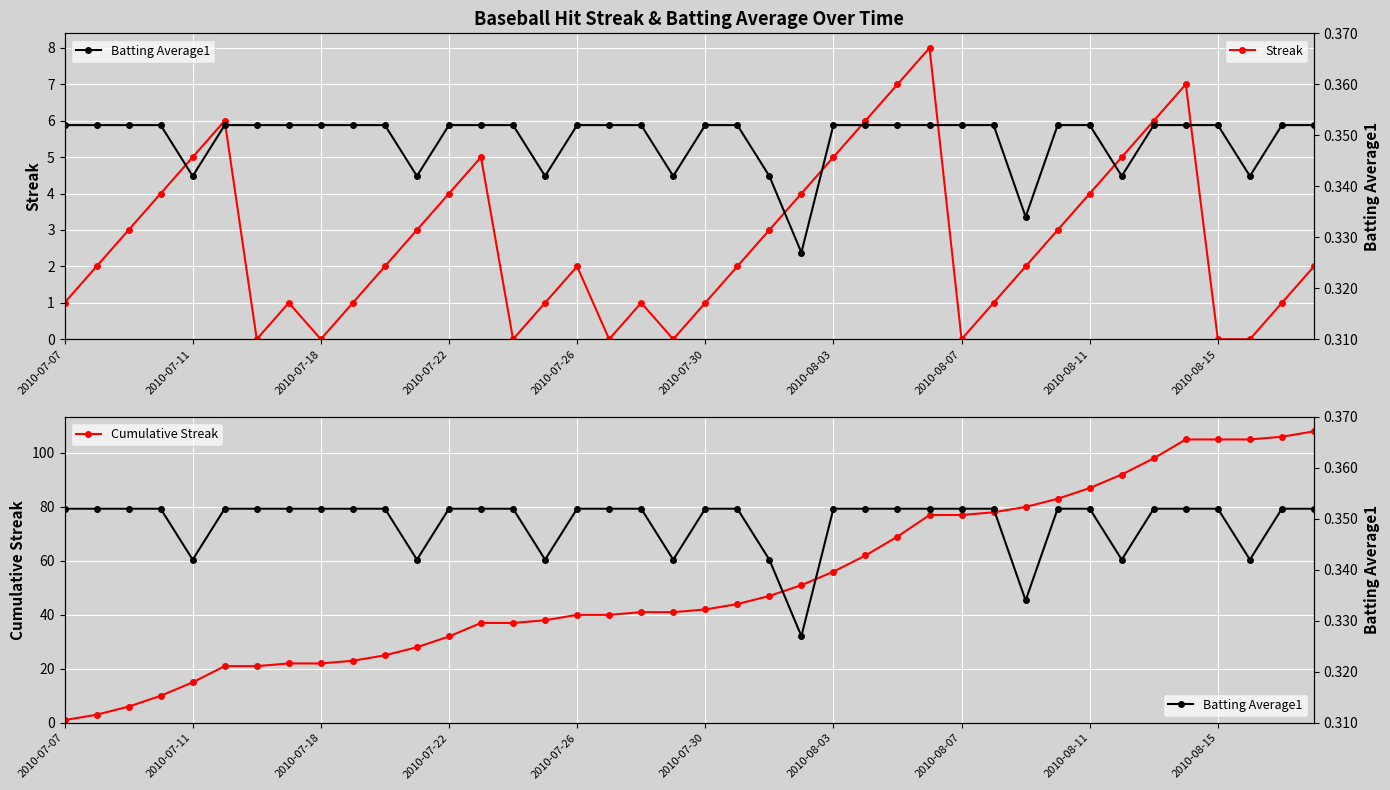

True or false: Batting Average1 and Streak cross at least once.

True